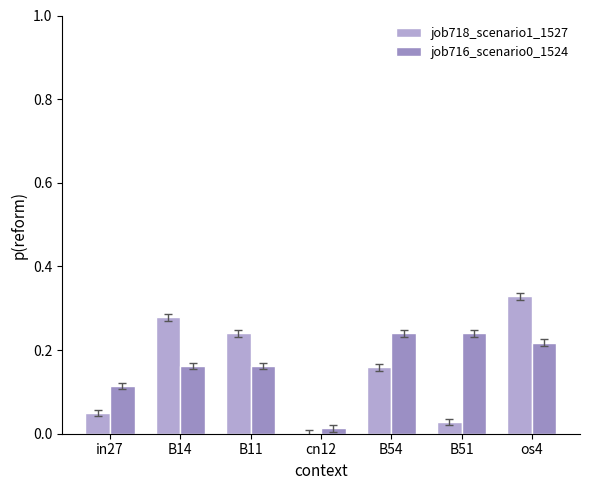

Reading left to right, extract all data points from this chart.

job718_scenario1_1527: 0.0	0.3	0.2	0.0	0.2	0.0	0.3
job716_scenario0_1524: 0.1	0.2	0.2	0.0	0.2	0.2	0.2